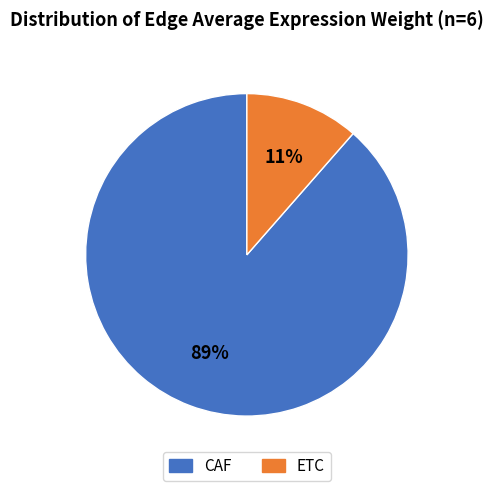

To the nearest percent, what is the average slice percentage?

50%